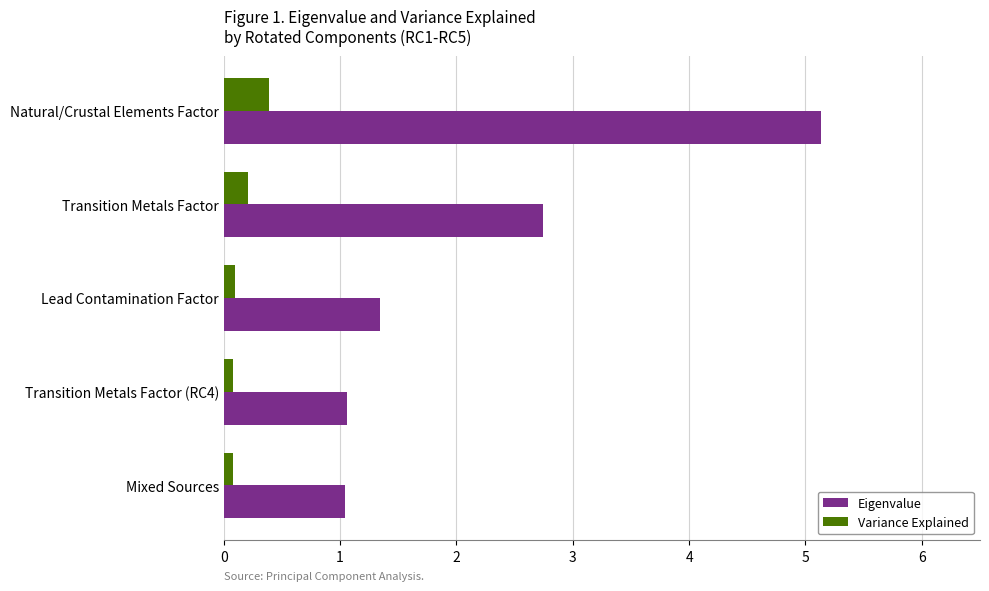

What is the sum of all Variance Explained values?

0.8